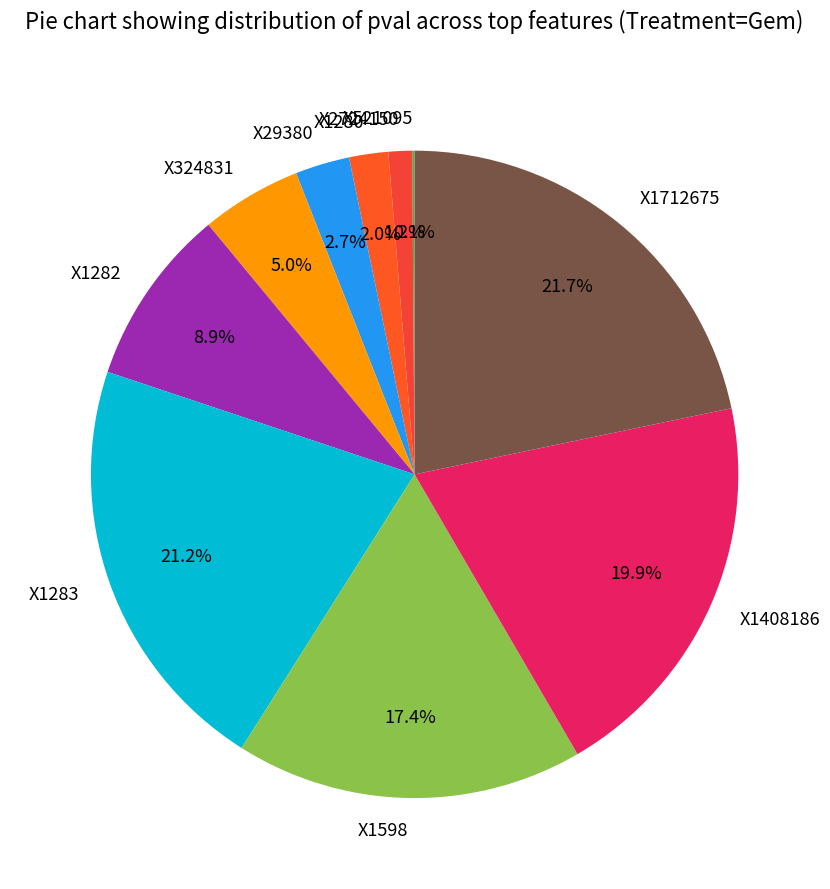

Is there any slice that represents more than half of the pie?

No